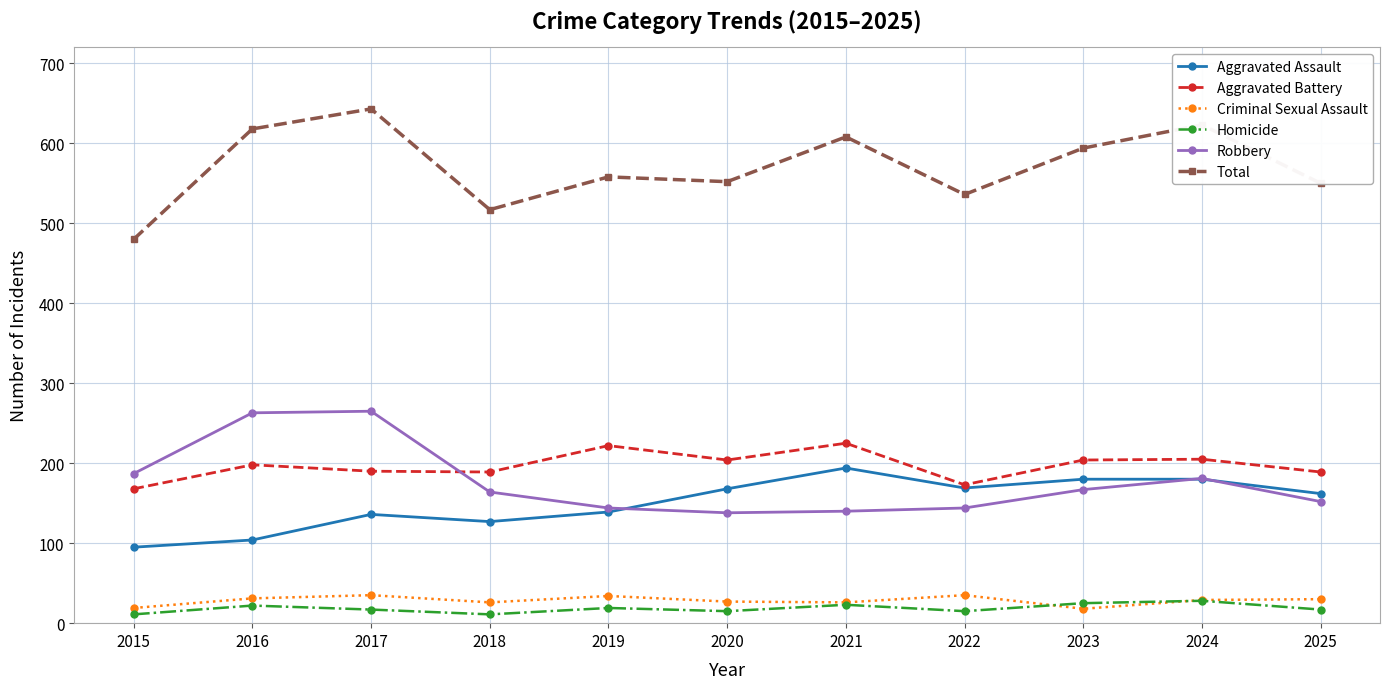

Which series changed the most between 2018 and 2023?

Total